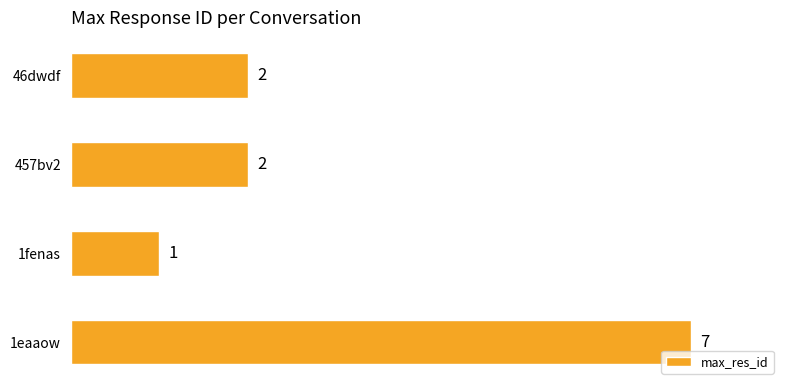

What is the change in value from 1eaaow to 457bv2?

-5